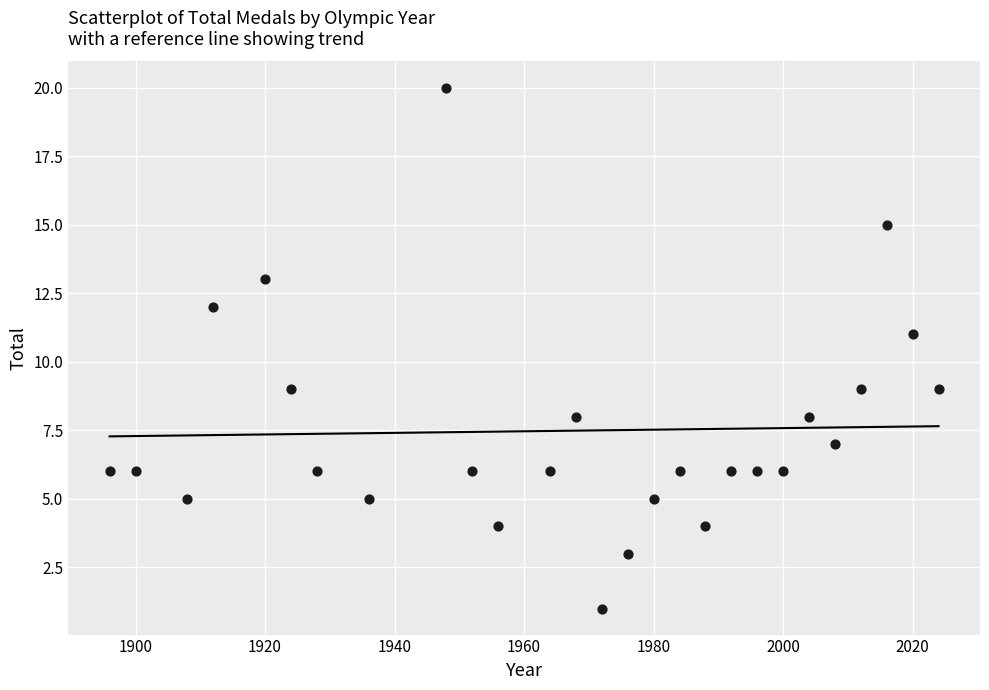

What is the range of X values (max minus min)?

128